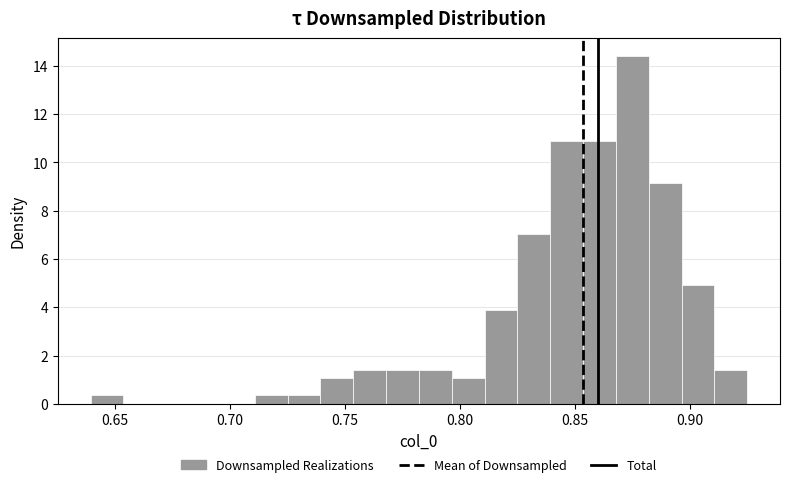

Read against the x-axis, roughly where is the centre of the tallest bar?

0.875